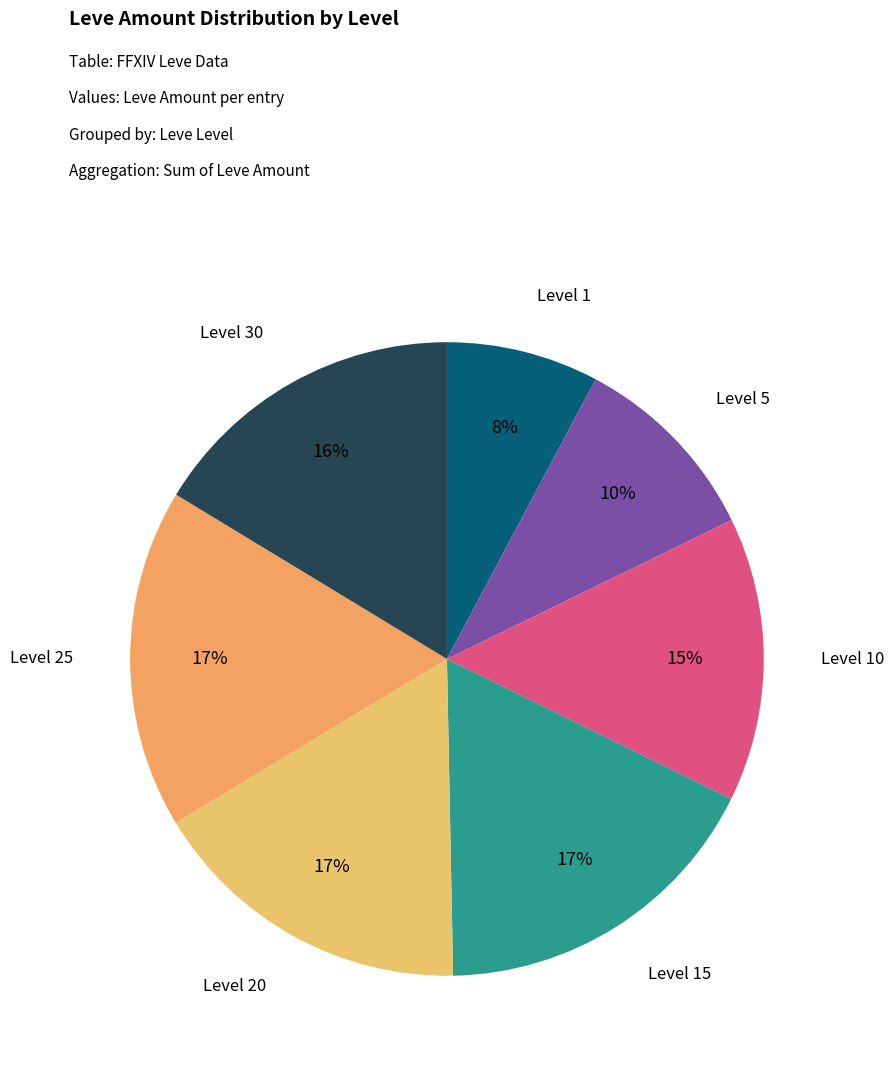

How many segments does this pie chart have?

7